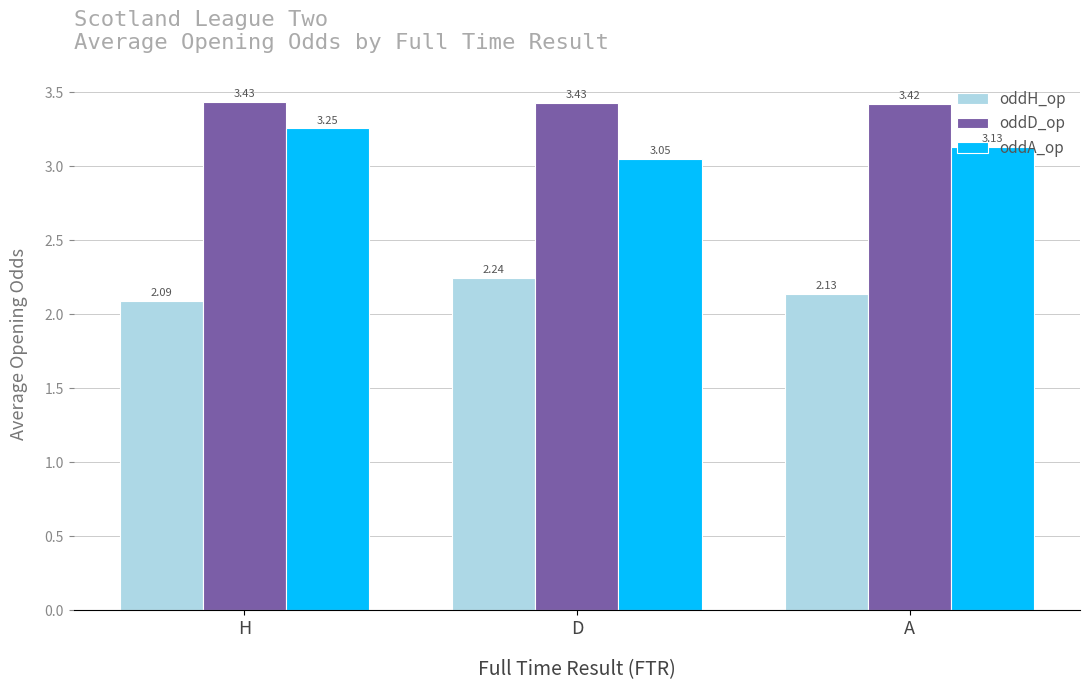

How many bars are there in total?

9